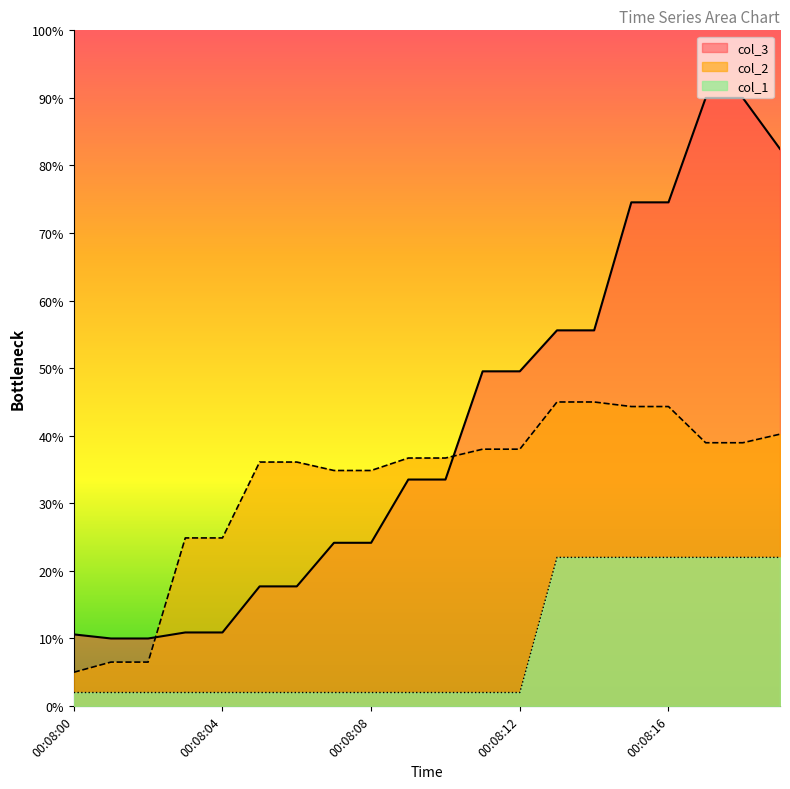

Reading left to right, transcribe all the data shown in this chart.

col_3: 10.6	10.0	10.0	10.9	10.9	17.7	17.7	24.2	24.2	33.5	33.5	49.5	49.5	55.6	55.6	74.5	74.5	90.0	90.0	82.5
col_2: 5.0	6.5	6.5	24.9	24.9	36.1	36.1	34.9	34.9	36.7	36.7	38.0	38.0	45.0	45.0	44.3	44.3	39.0	39.0	40.2
col_1: 2.0	2.0	2.0	2.0	2.0	2.0	2.0	2.0	2.0	2.0	2.0	2.0	2.0	22.0	22.0	22.0	22.0	22.0	22.0	22.0